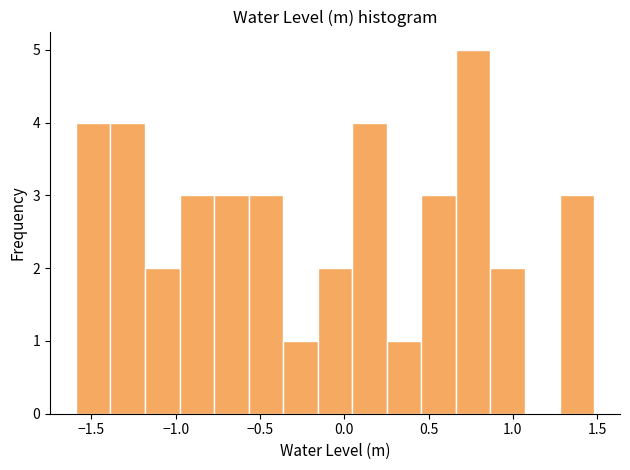

Reading left to right, list every bar in this chart as the range it spans on the x-axis followed by its height. Neither the bar edges nor the heights are printed on the chart, so give them approximately, as read against the axes.

-1.60 to -1.40: 4
-1.40 to -1.20: 4
-1.20 to -1.00: 2
-1.00 to -0.75: 3
-0.75 to -0.55: 3
-0.55 to -0.35: 3
-0.35 to -0.15: 1
-0.15 to 0.05: 2
0.05 to 0.25: 4
0.25 to 0.45: 1
0.45 to 0.65: 3
0.65 to 0.85: 5
0.85 to 1.05: 2
1.05 to 1.30: 0
1.30 to 1.50: 3